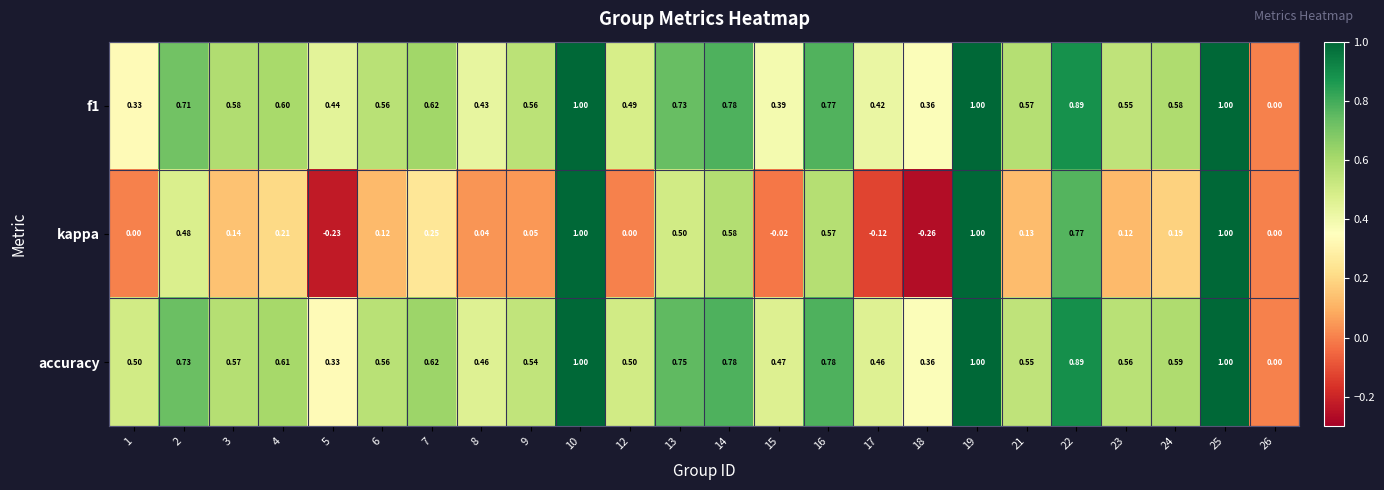

Count the number of categories in the chart.

24